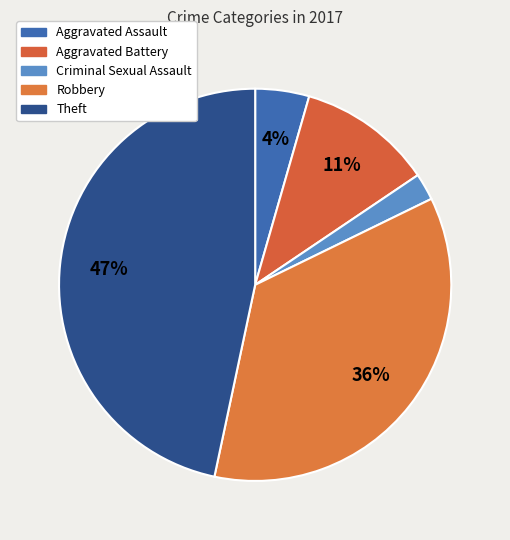

Approximately how many times larger is the value at Criminal Sexual Assault compared to Aggravated Assault?

0.5